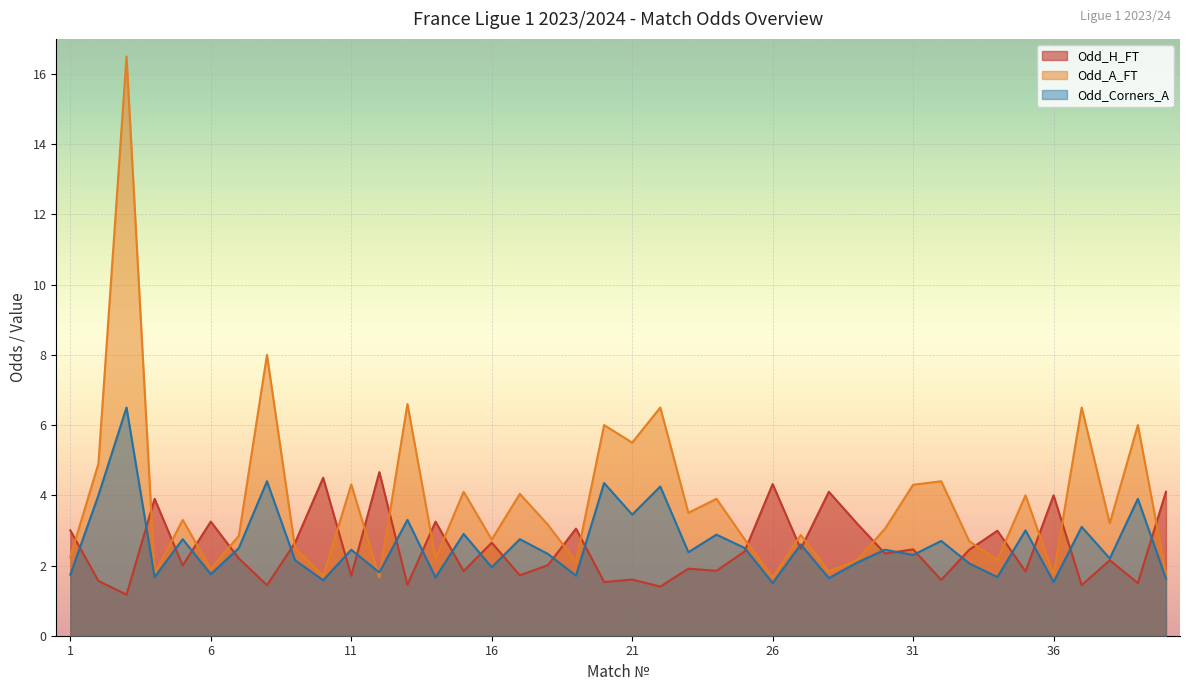

What is the total value across all series at 4?

7.3